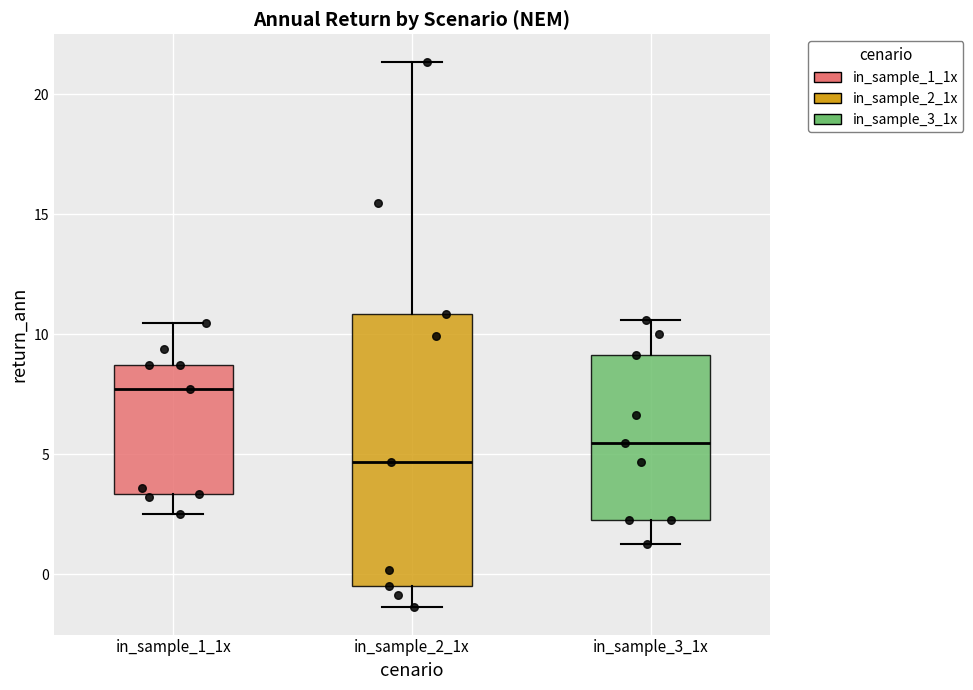

Reading left to right, read every box against the y-axis: the position of its median line, the range the box covers, and the ends of its whiskers. The values are not printed on the chart, so give them approximately, as read against the axis.

in_sample_1_1x: median 7.5, box 3.5 to 8.5, whiskers 2.5 to 10.5
in_sample_2_1x: median 4.5, box -0.5 to 11.0, whiskers -1.5 to 21.5
in_sample_3_1x: median 5.5, box 2.5 to 9.0, whiskers 1.5 to 10.5